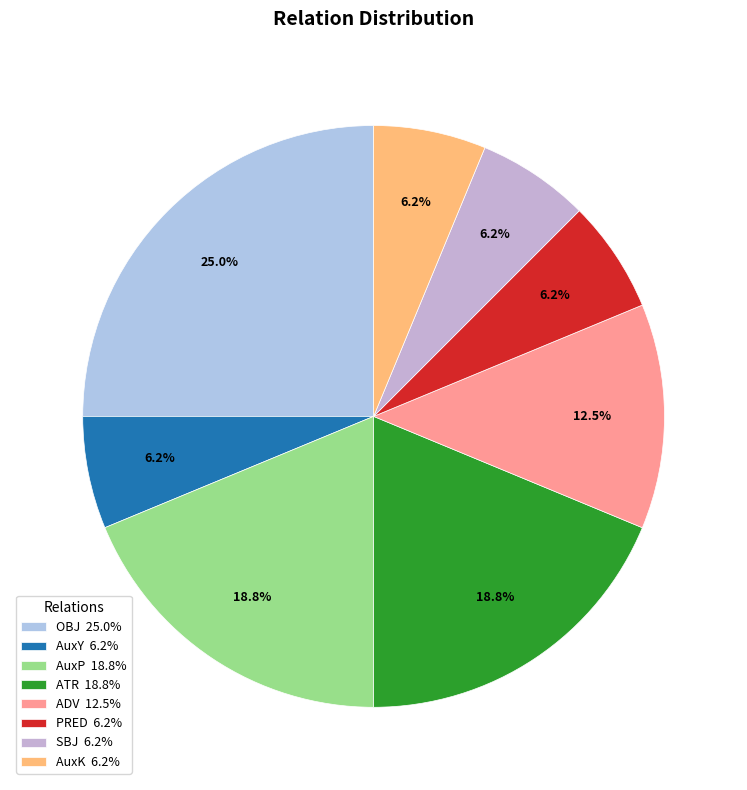

How many segments does this pie chart have?

8